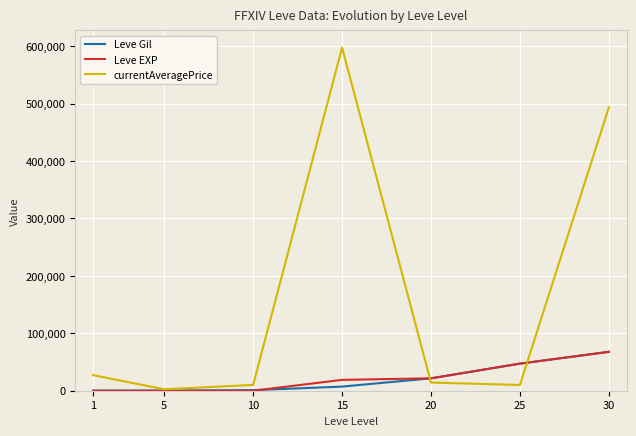

After their last crossing, which series has the higher values: currentAveragePrice or Leve EXP?

currentAveragePrice